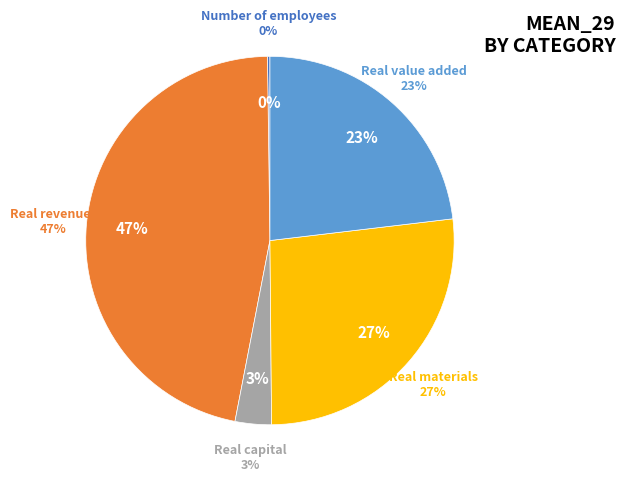

To the nearest percent, what is the difference between the Real capital and Real value added slice percentages?

20%